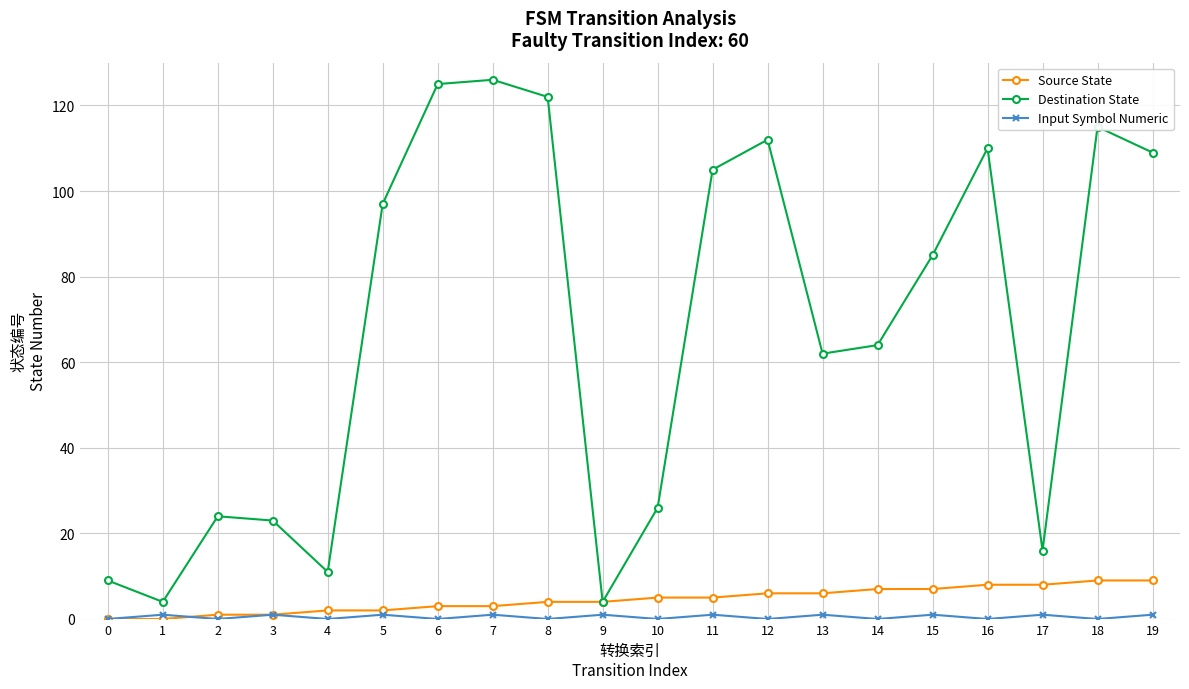

Which series has the largest total across all categories?

Destination State